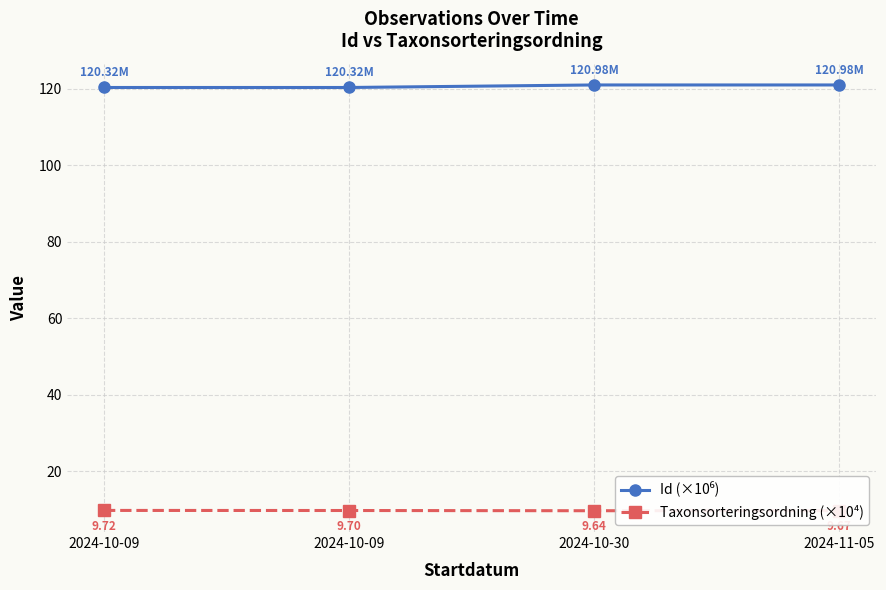

True or false: Id (×10⁶) has a value of 57.7 at 2024-10-09.

False